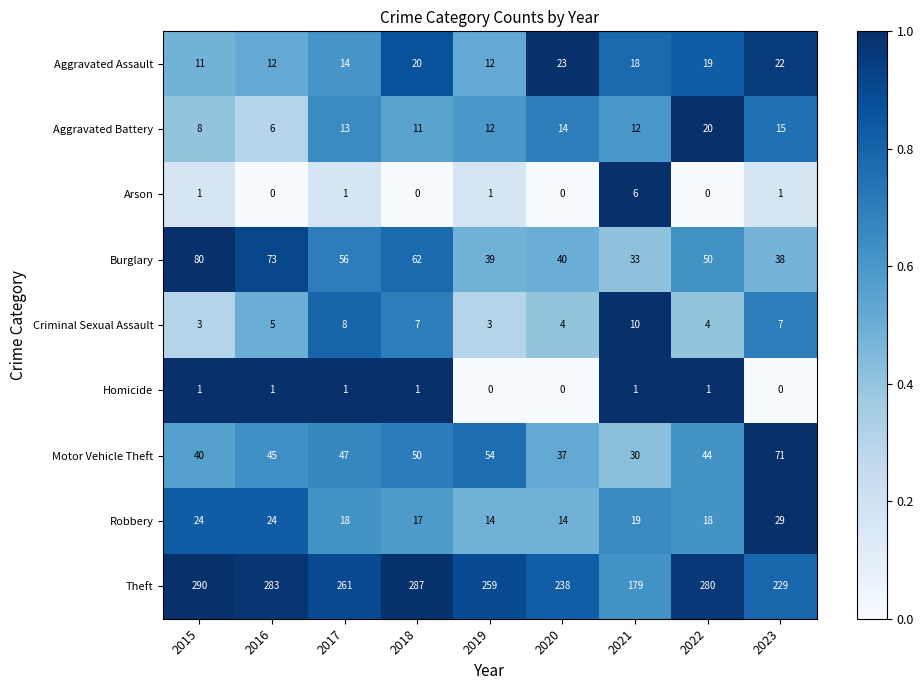

What is the difference between the highest and lowest values at 2022?

280